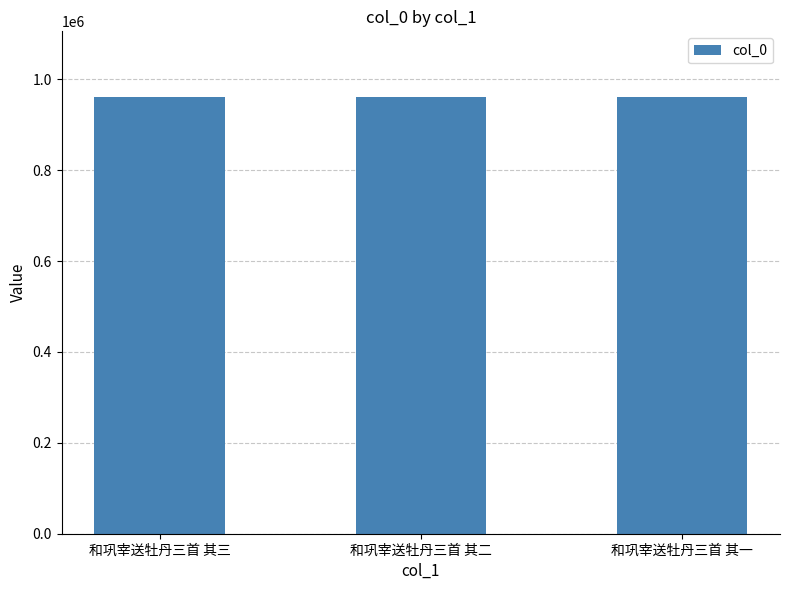

Approximately how many times larger is the value at 和巩宰送牡丹三首 其二 compared to 和巩宰送牡丹三首 其三?

1.0